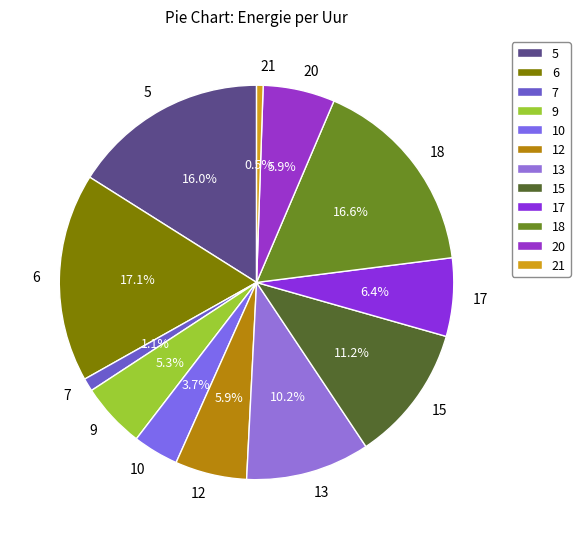

To the nearest percent, what is the average slice percentage?

8%